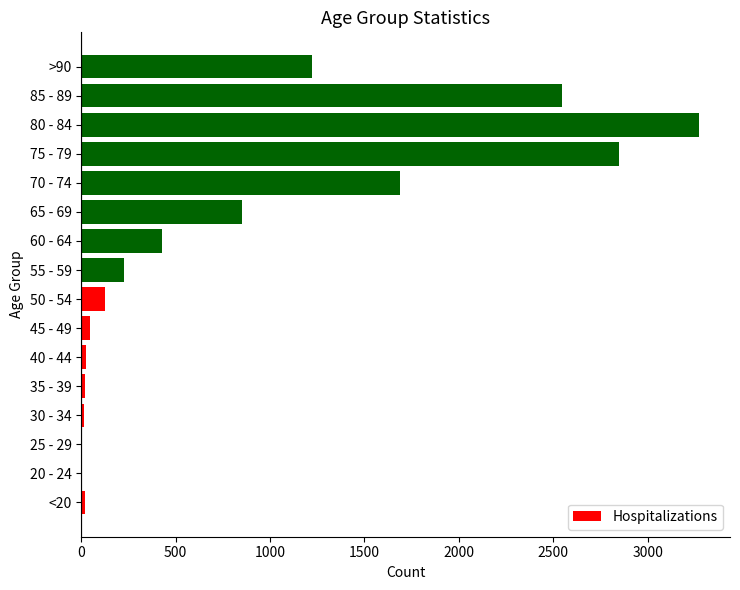

The value at 60 - 64 is 426. True or false?

True